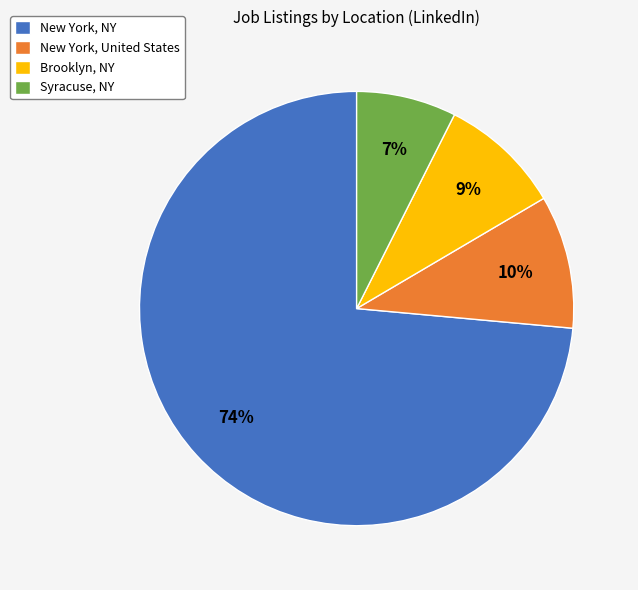

Count the number of slices in the pie.

4